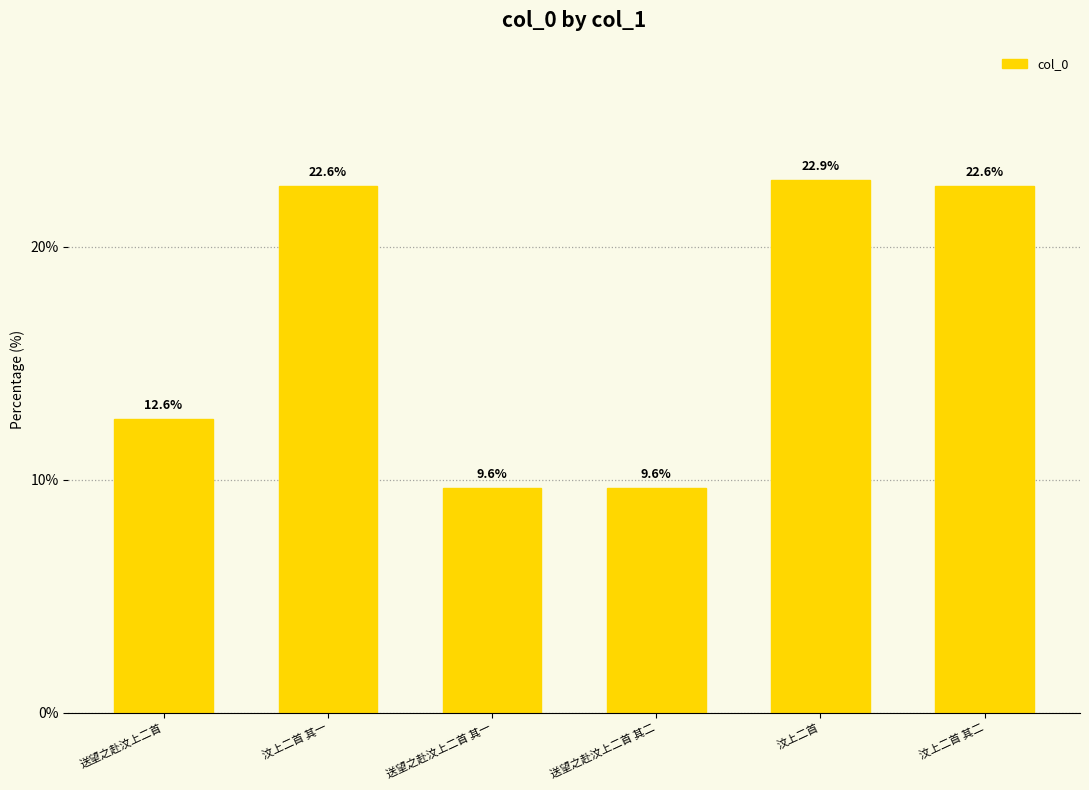

Count the number of data series in this chart.

1